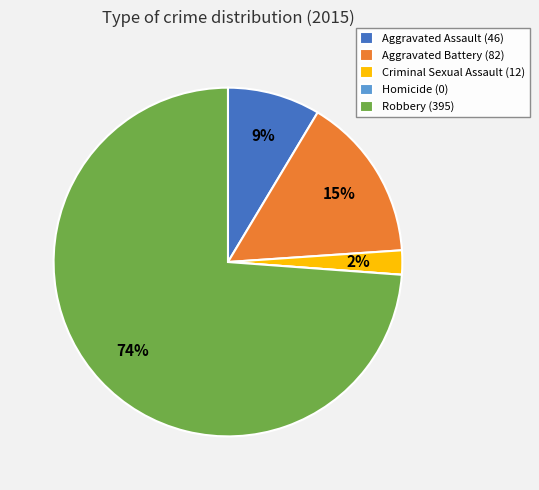

To the nearest percent, what is the difference between the largest and smallest slice percentages?

74%